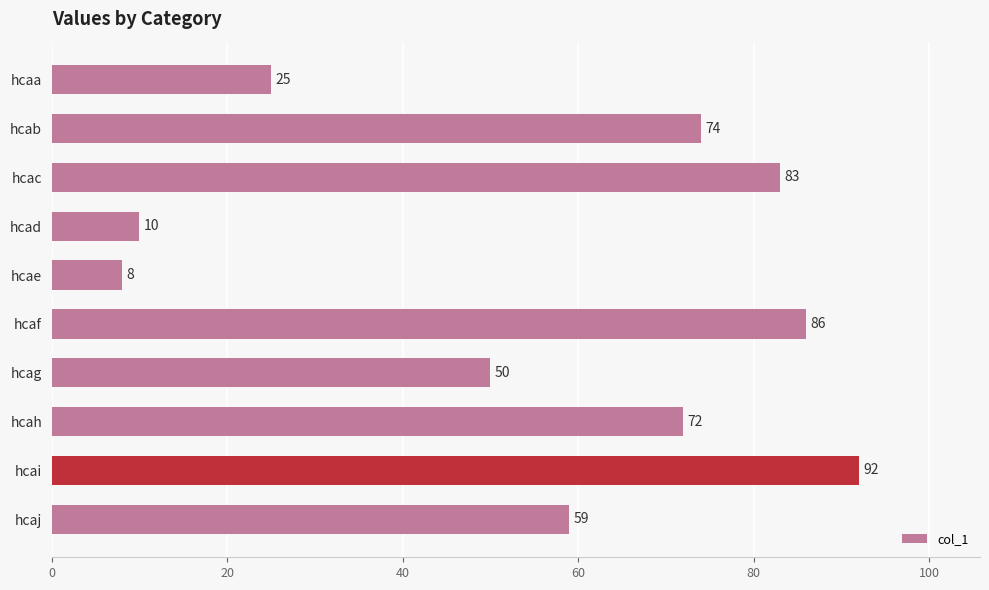

What is the value of the 9th bar from the top?

92